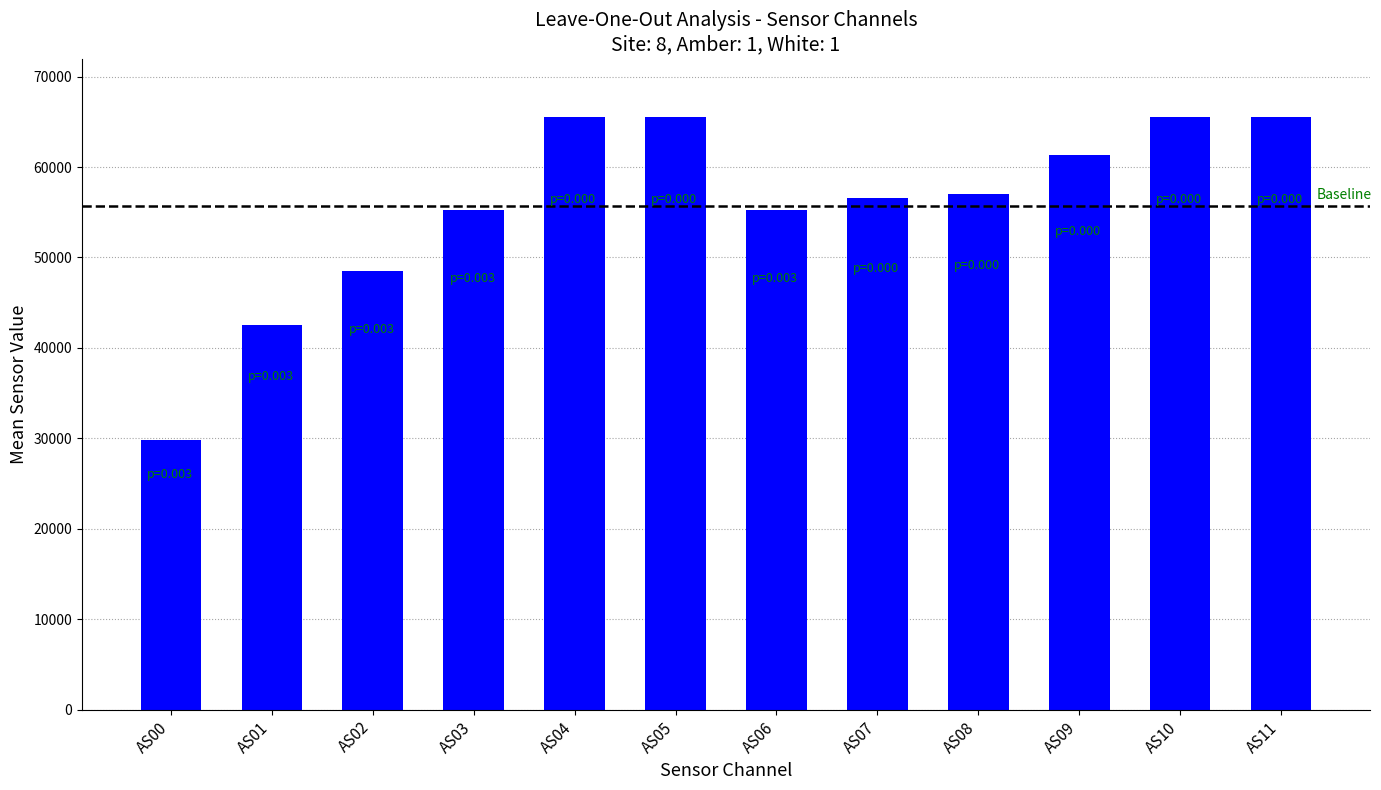

The chart shows a value of 55220.0 at AS03. True or false?

True